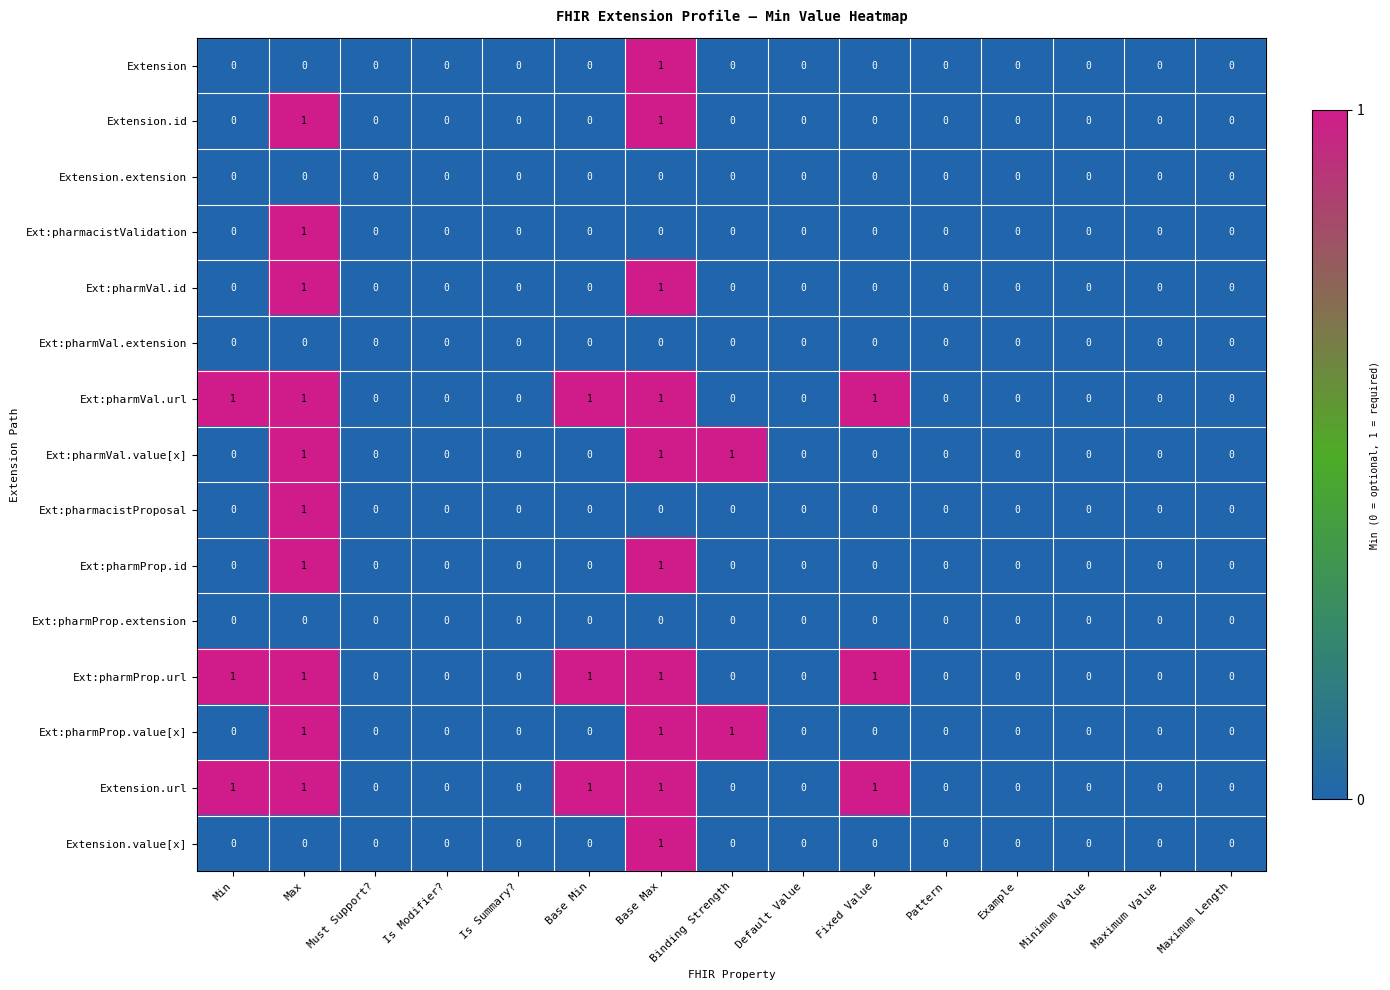

Count the Ext:pharmVal.url values in the range 0 to 1.

15